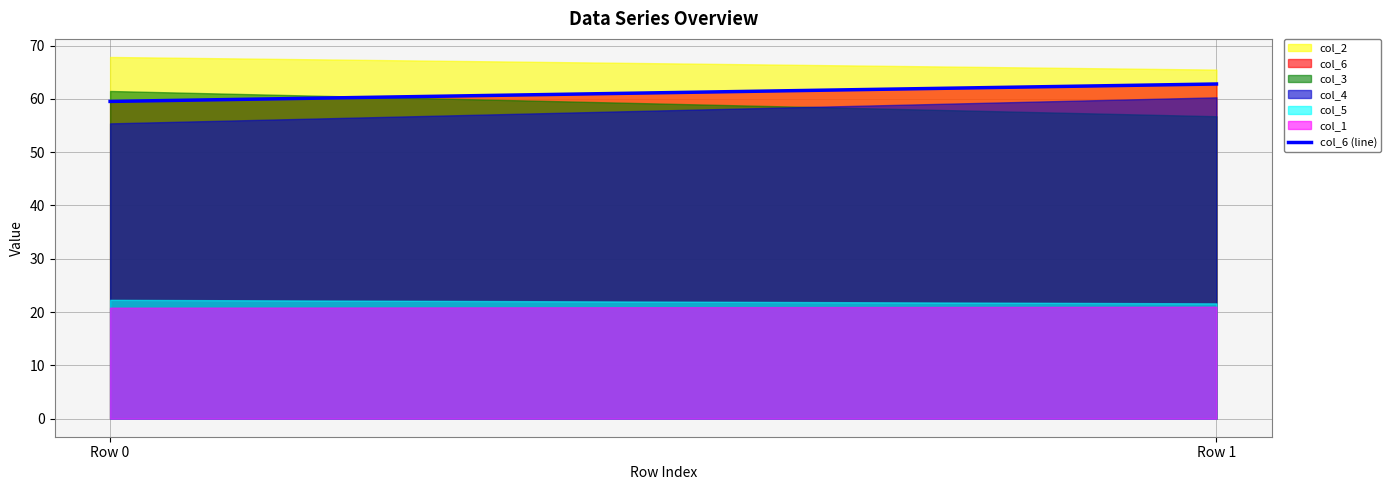

Reading left to right, list all the values displayed in this chart.

Row 0=59.5	Row 1=62.8